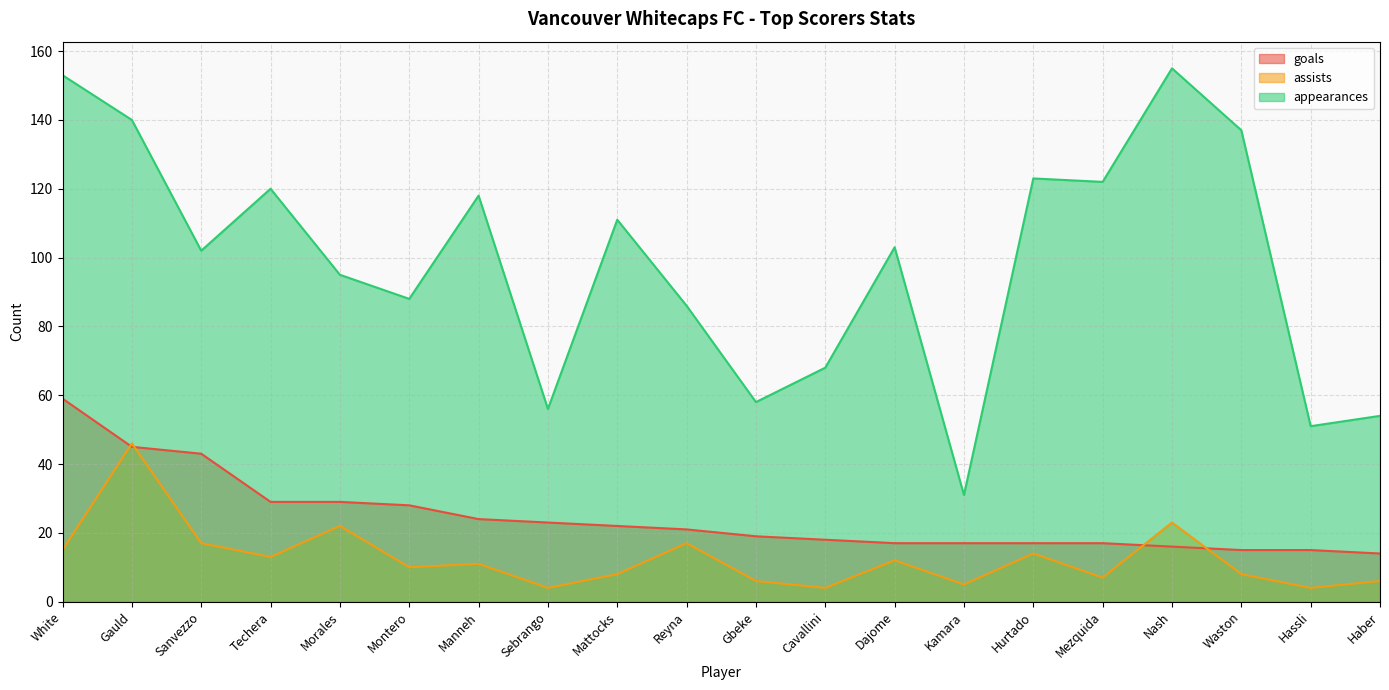

At which label is goals closest to 36?

Sanvezzo